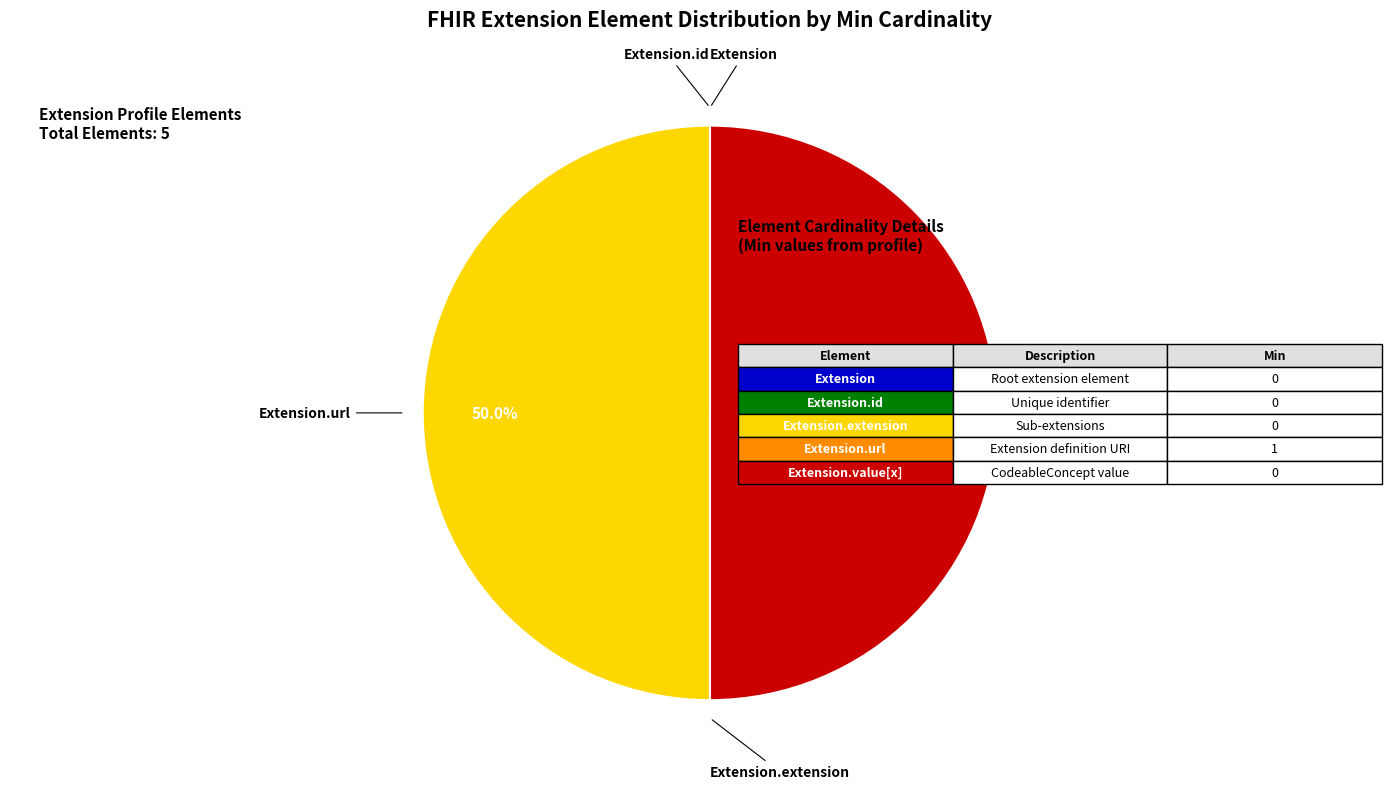

Which category has the smallest portion of the pie?

Extension